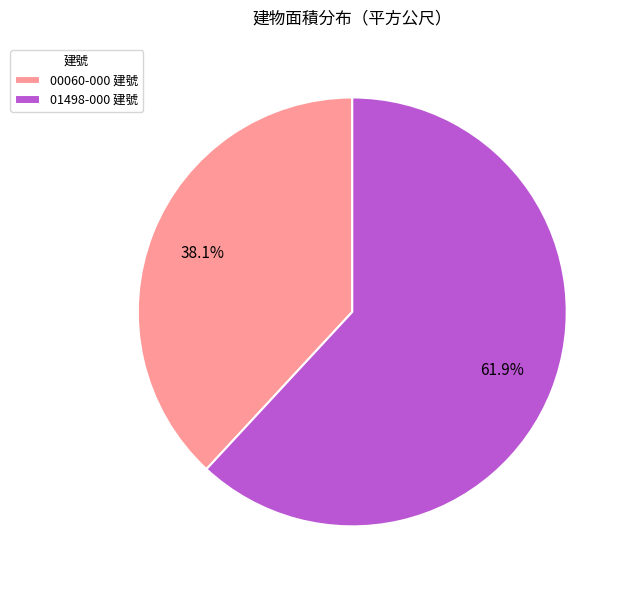

Does any single category account for the majority?

Yes